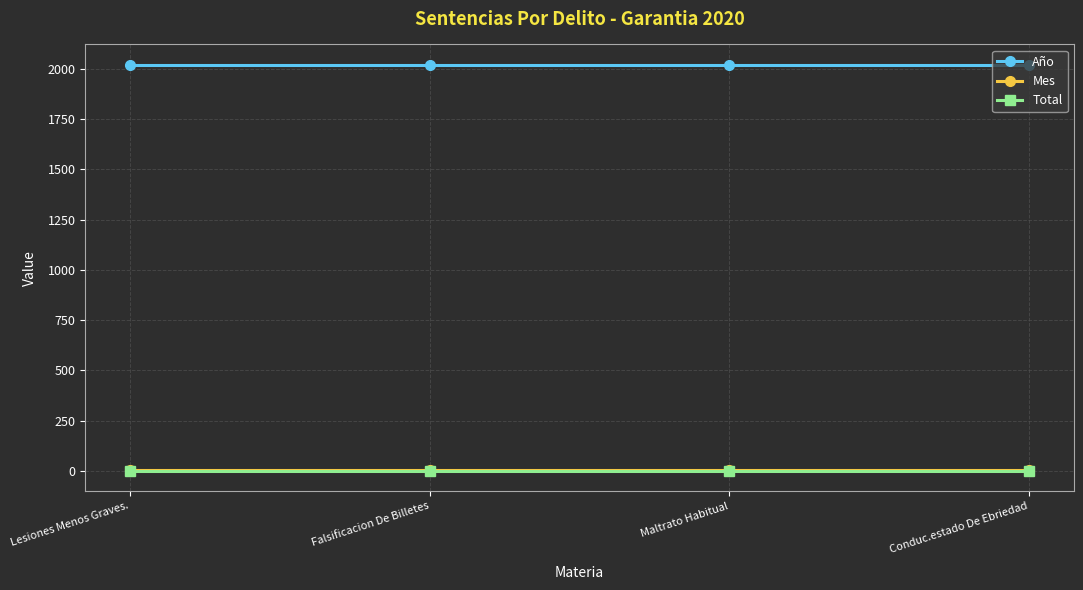

Is the value of Año at Maltrato Habitual greater than the value of Mes at Lesiones Menos Graves.?

Yes